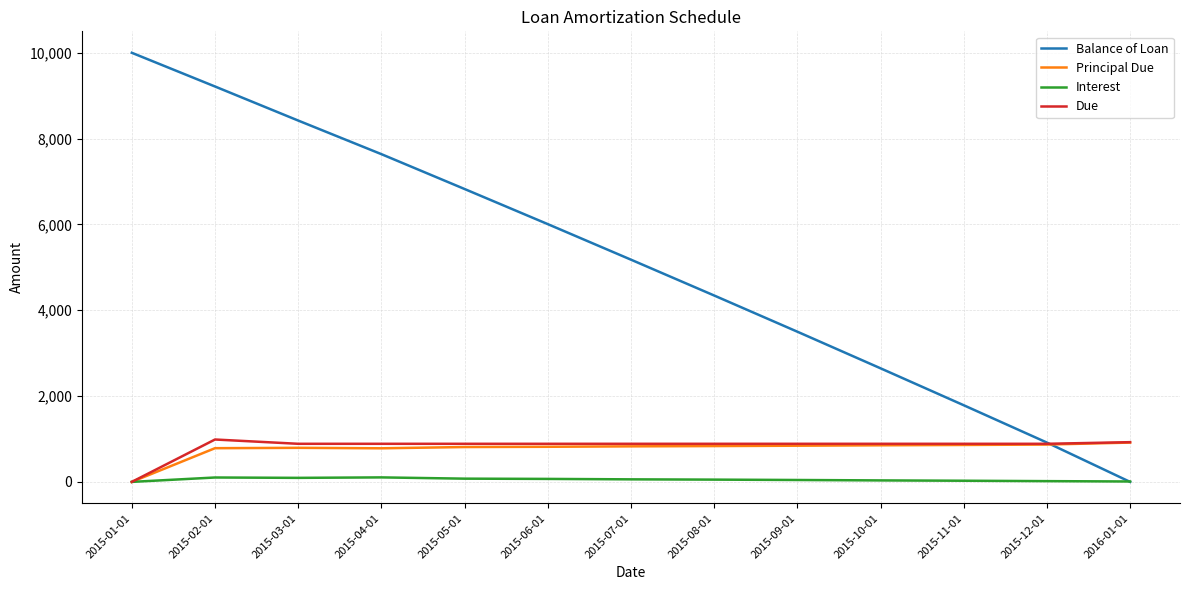

Is the value of Interest at 2015-09-01 greater than the value of Principal Due at 2015-04-01?

No